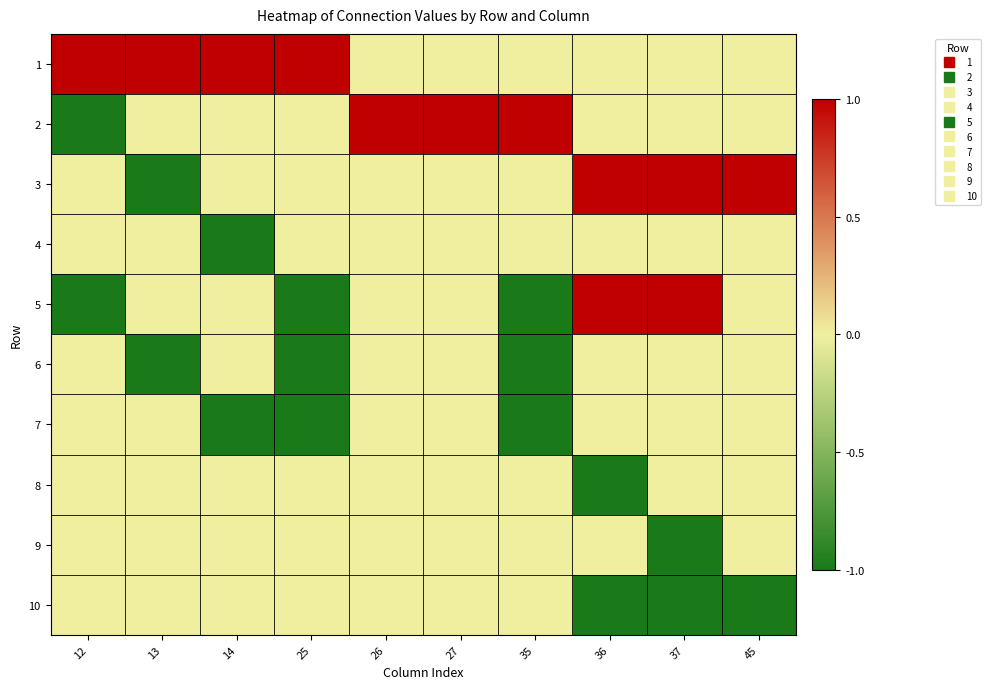

Which category has the highest value across all series?

12